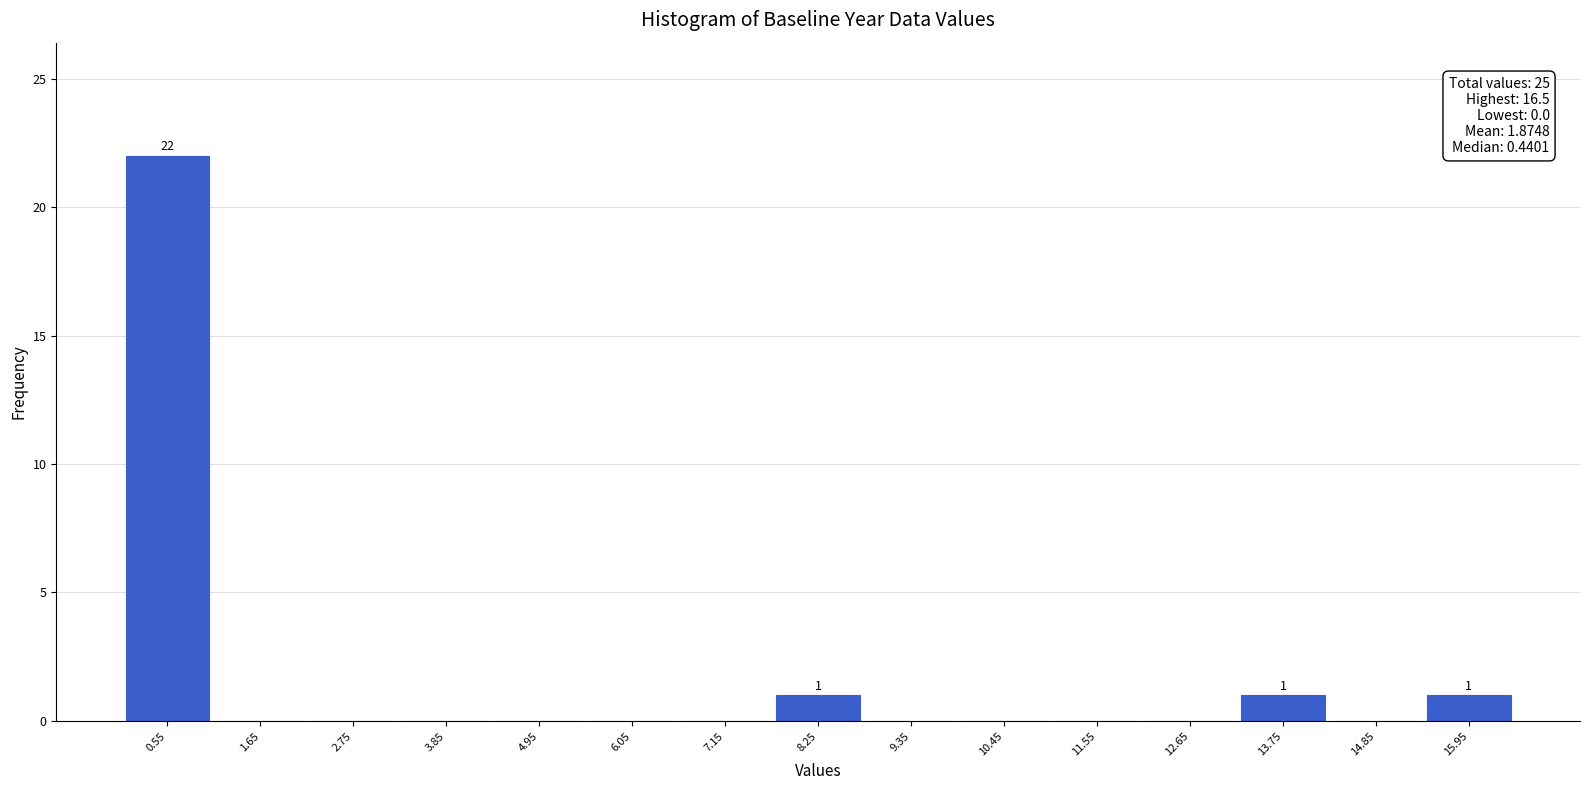

Over which range of the x-axis is the bar tallest?

0.0 to 1.1